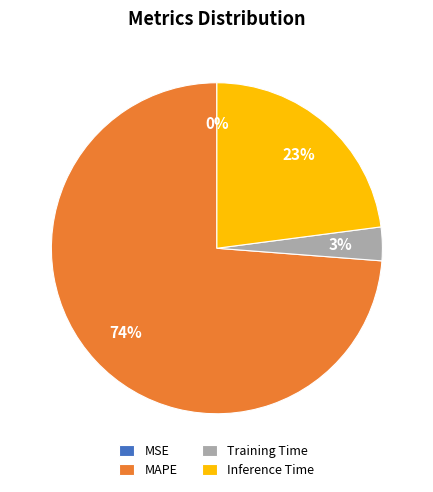

Which has a higher value, Training Time or Inference Time?

Inference Time